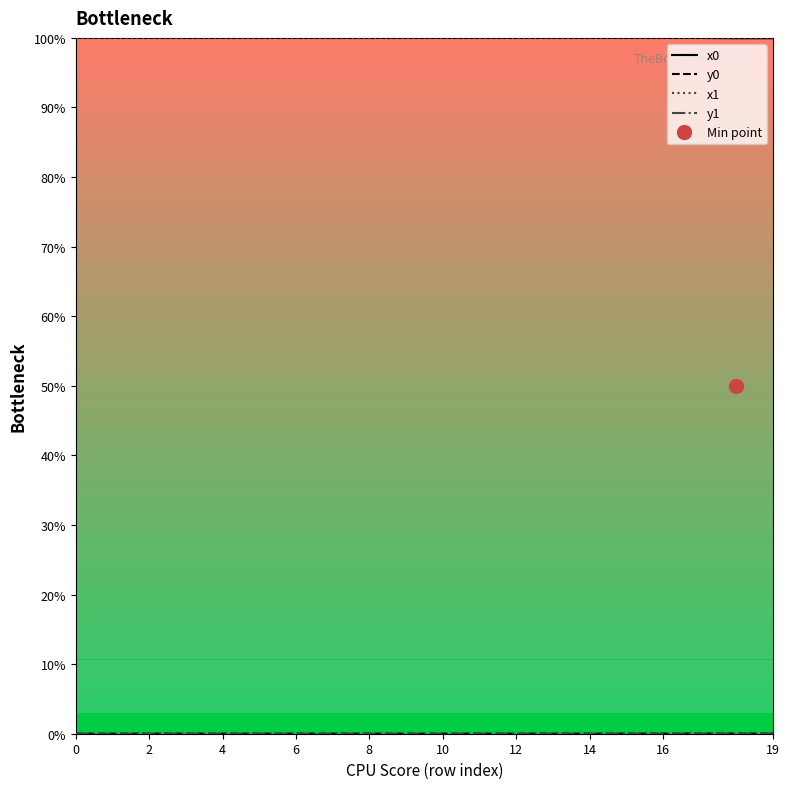

List the series in order of their peak value, lowest first.

y0, y1, x0, x1